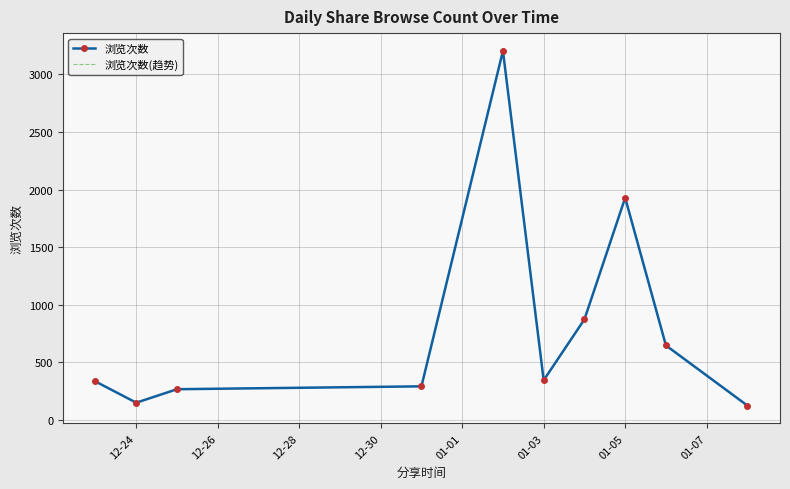

Count the number of data series in this chart.

2